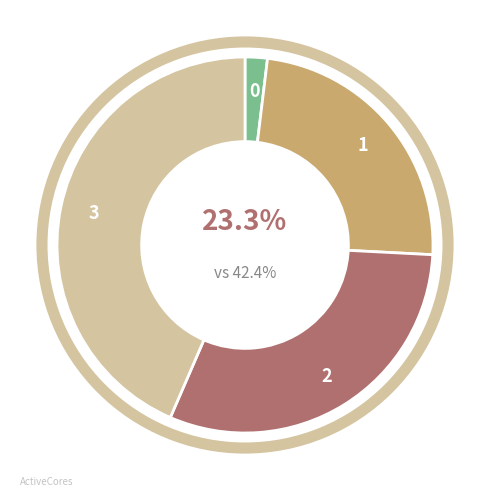

Is 2 the majority of the pie?

No